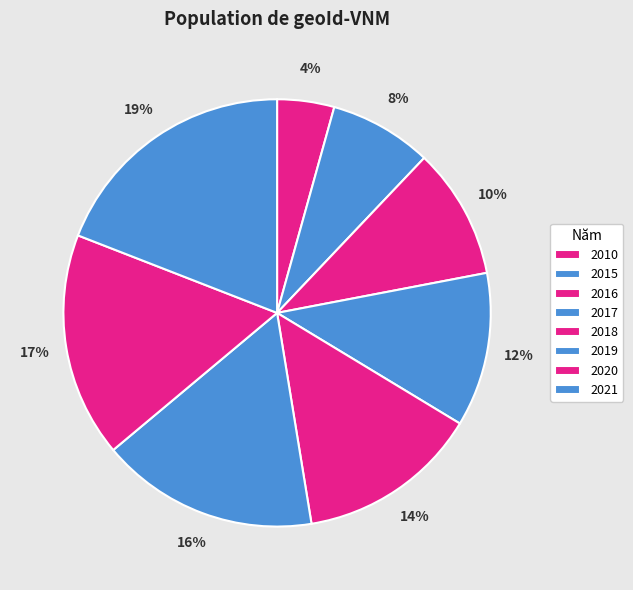

Is there any slice that represents more than half of the pie?

No